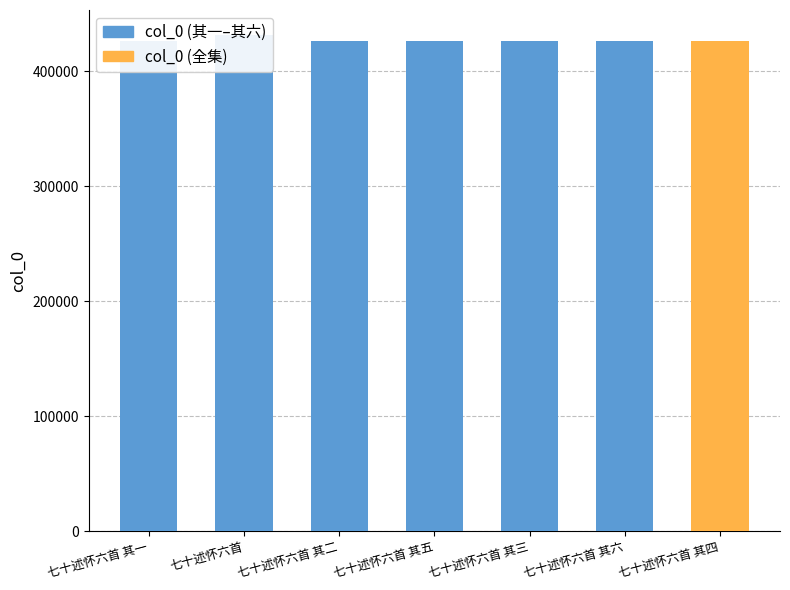

What is the value of the 7th bar from the left?

426279